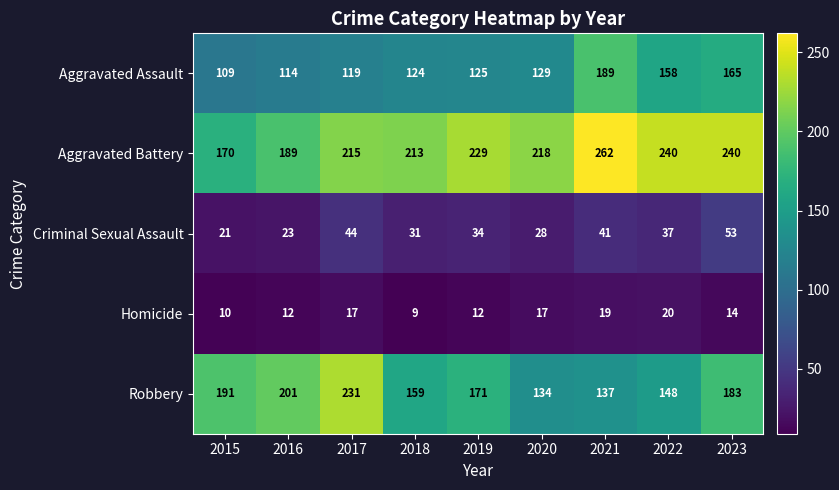

The Aggravated Battery series shows 375 at 2018. True or false?

False